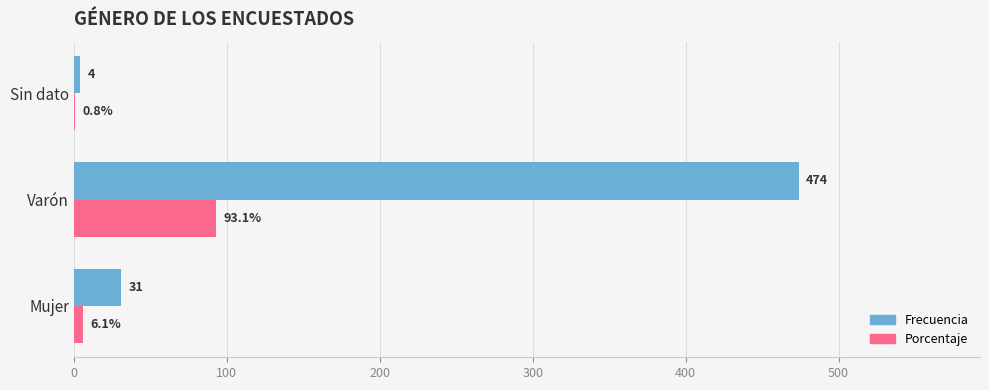

The Frecuencia series shows 796.3 at Varón. True or false?

False